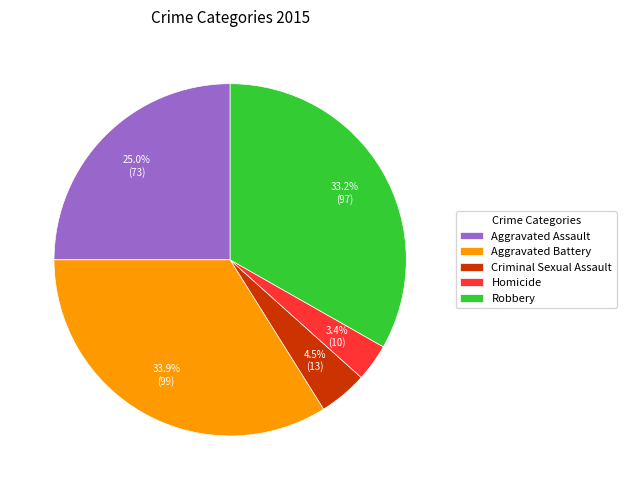

What is the smallest slice in the pie chart?

Homicide